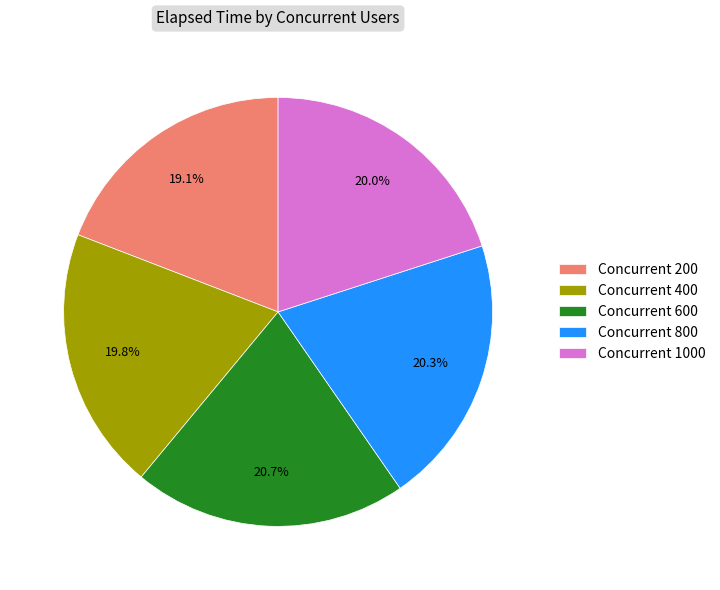

Approximately how many times larger is the value at Concurrent 200 compared to Concurrent 1000?

1.0